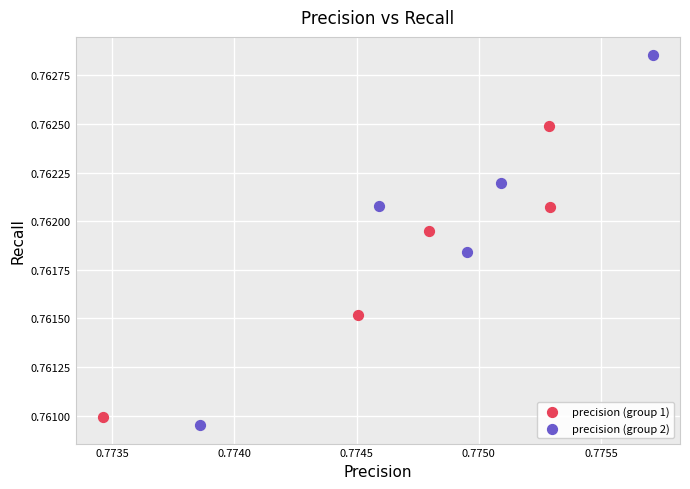

What are all the series names shown in the legend?

precision (group 1), precision (group 2)